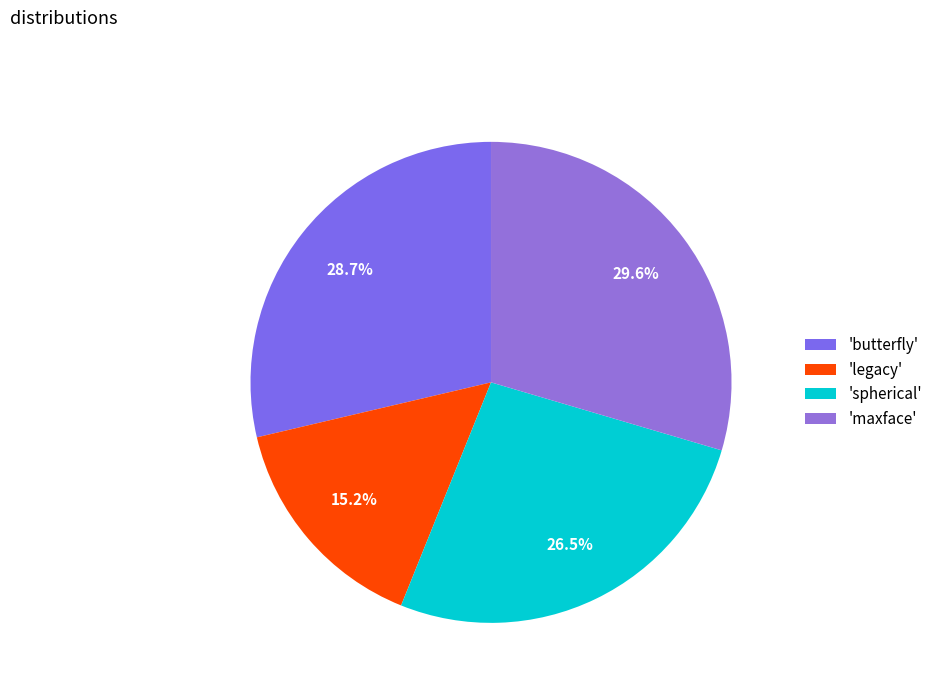

How many segments does this pie chart have?

4